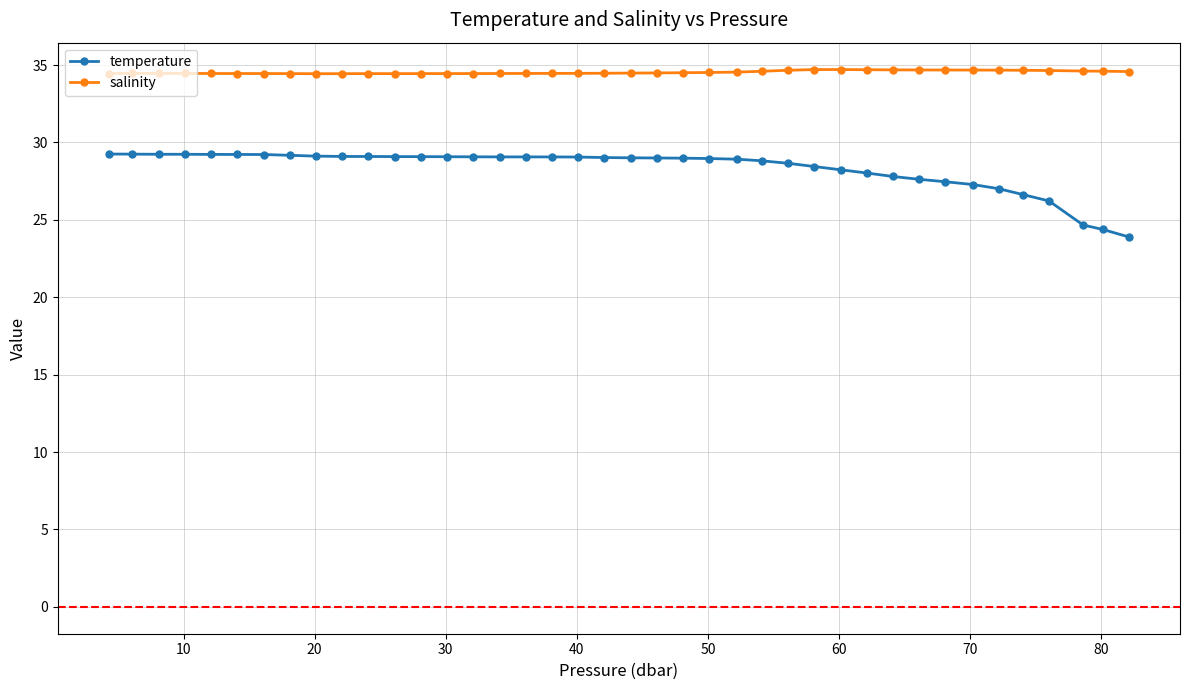

Rank the series by their average value, from highest to lowest.

salinity, temperature